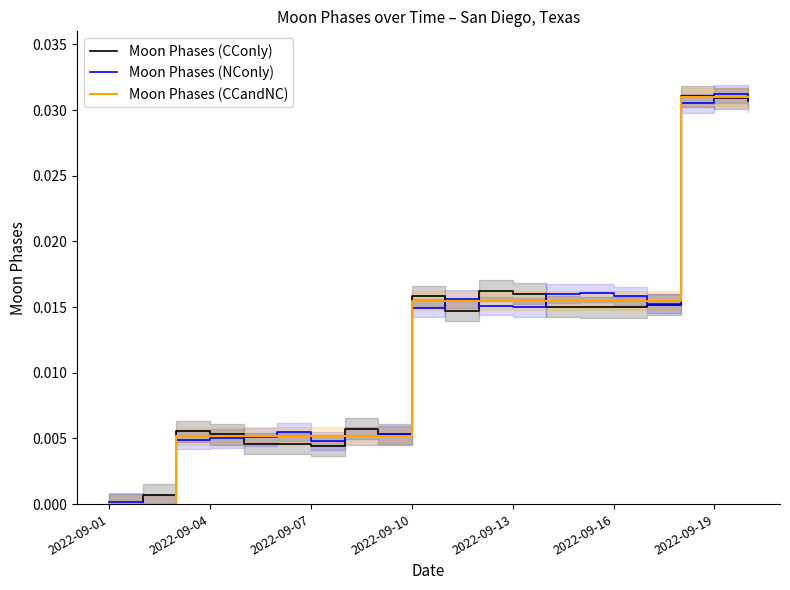

How many Moon Phases (CCandNC) values are between 0 and 1?

20